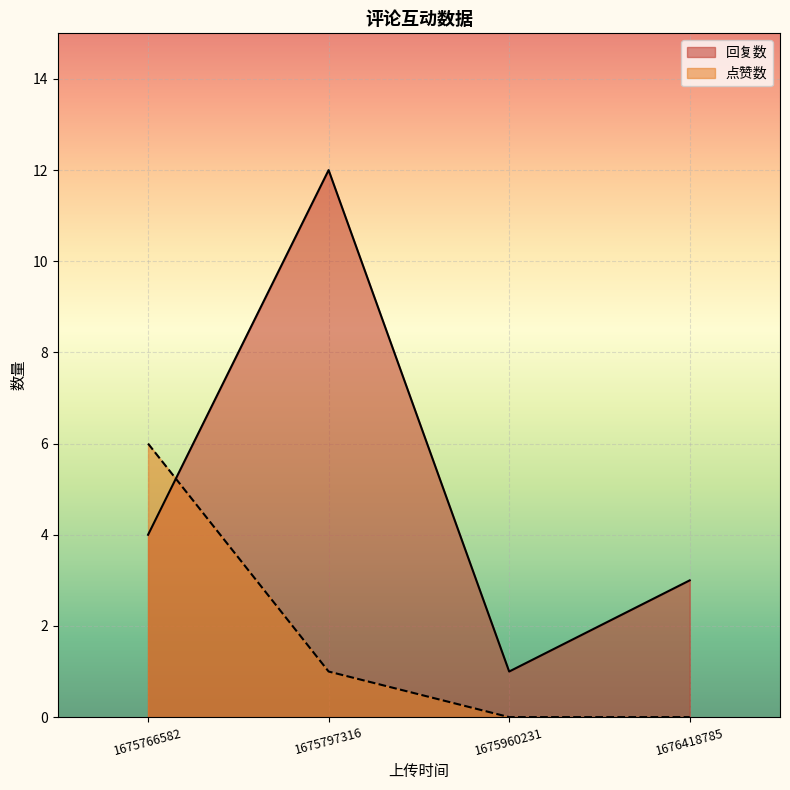

How many lines are shown in the chart?

2